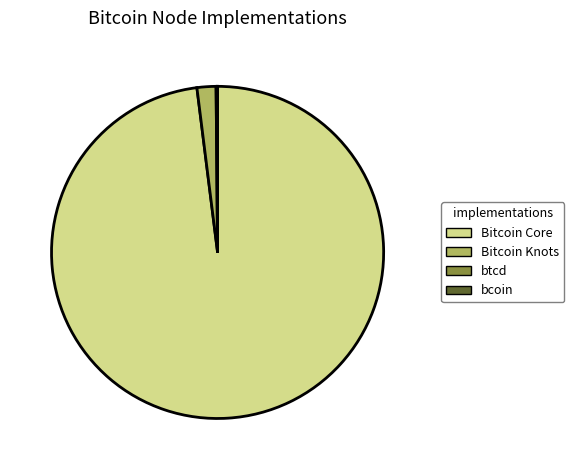

Is there a majority slice in this chart?

Yes